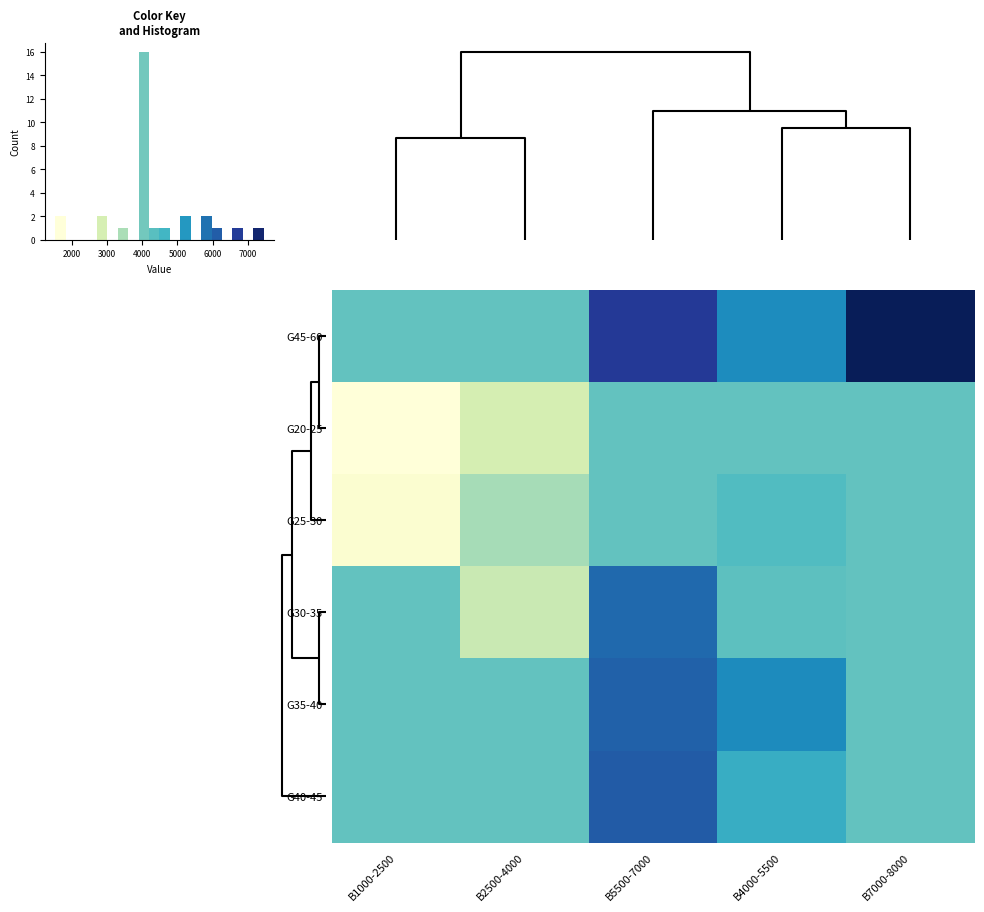

Rank the series at B1000-2500 from lowest to highest value.

G20-25, G25-30, G45-60, G30-35, G35-40, G40-45